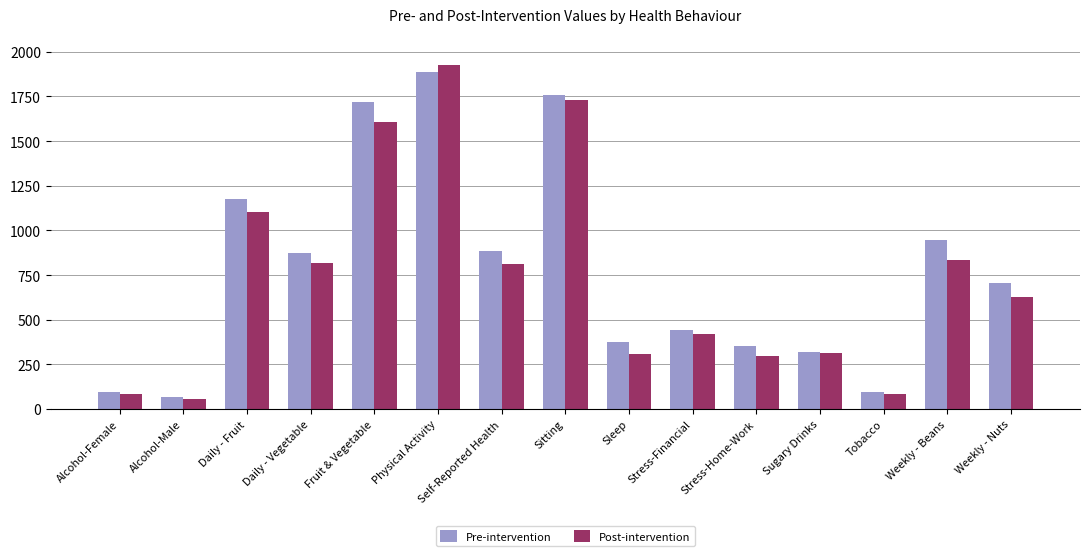

What is the difference between the maximum and minimum values in the Pre-intervention series?

1821.0